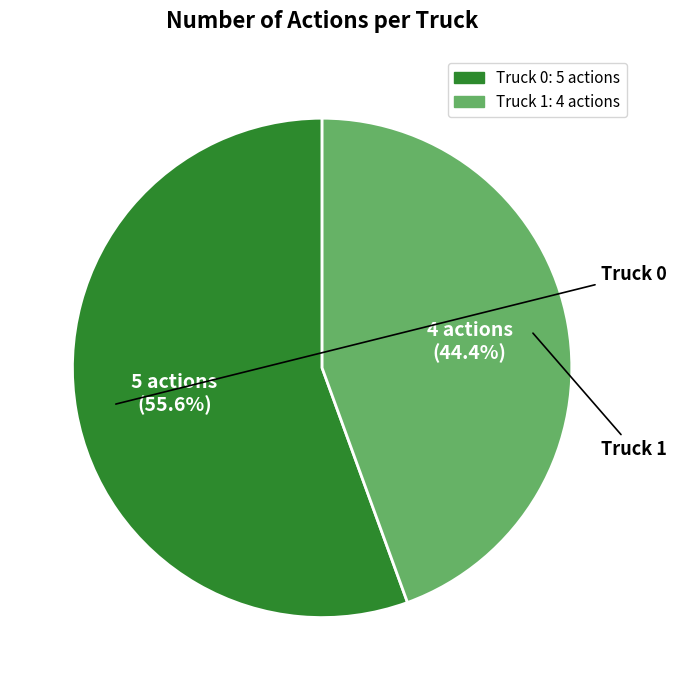

True or false: Truck 1 accounts for 44% of the total.

True